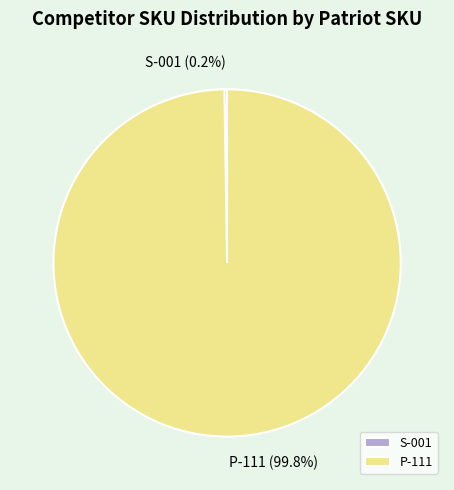

What percentage is NOT represented by P-111?

0.2%